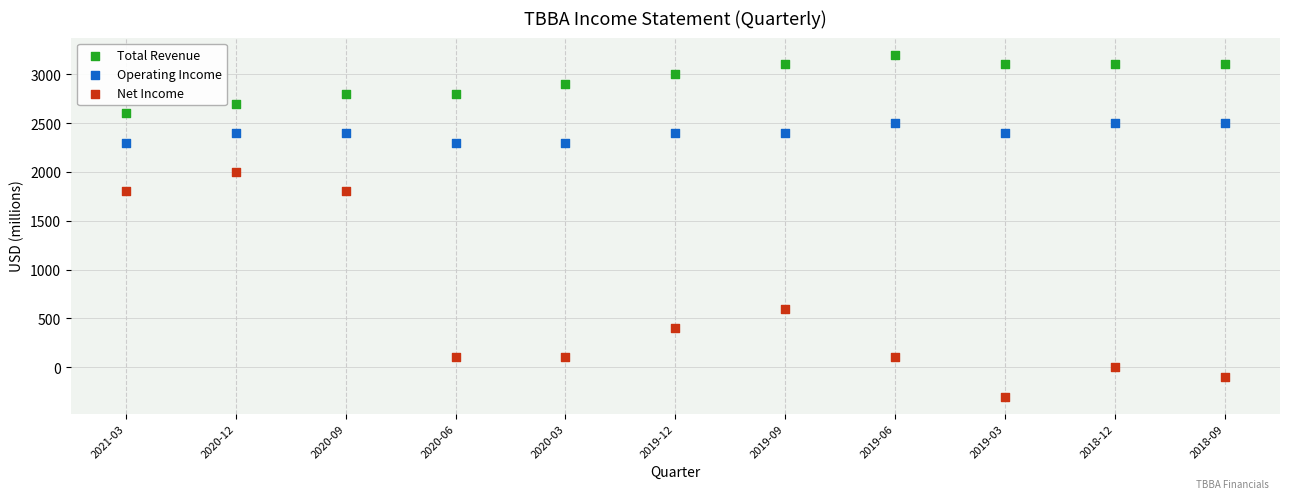

Which series contains the highest Y value?

Total Revenue